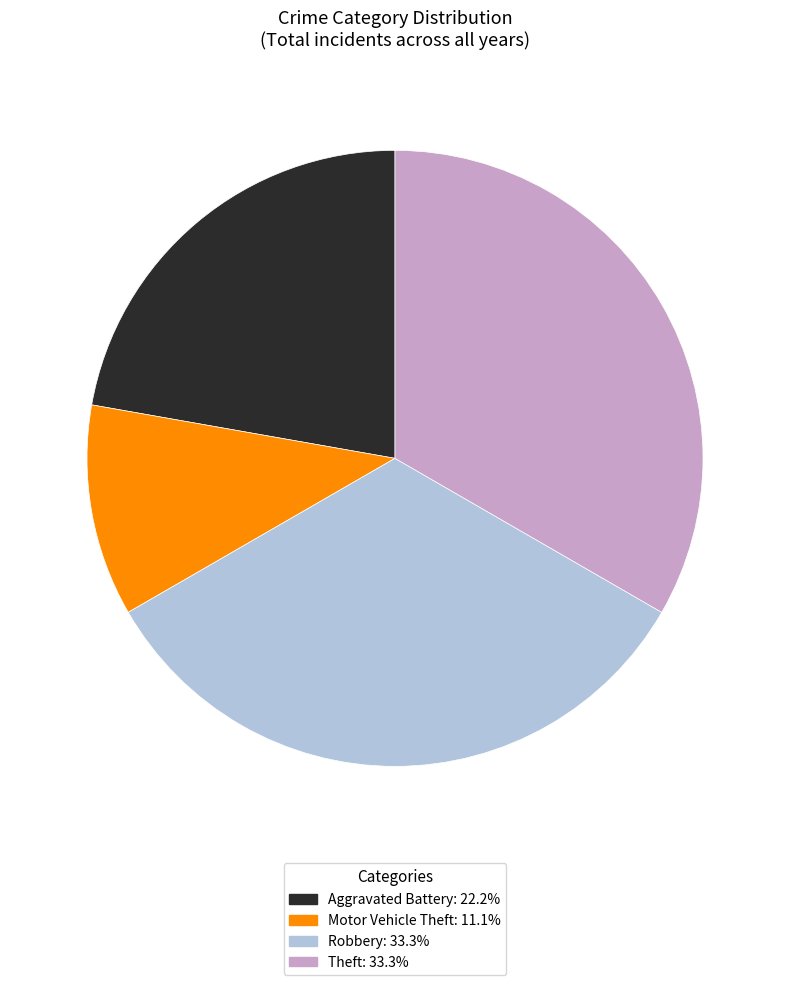

Do Robbery and Motor Vehicle Theft together represent more than half of the pie?

No